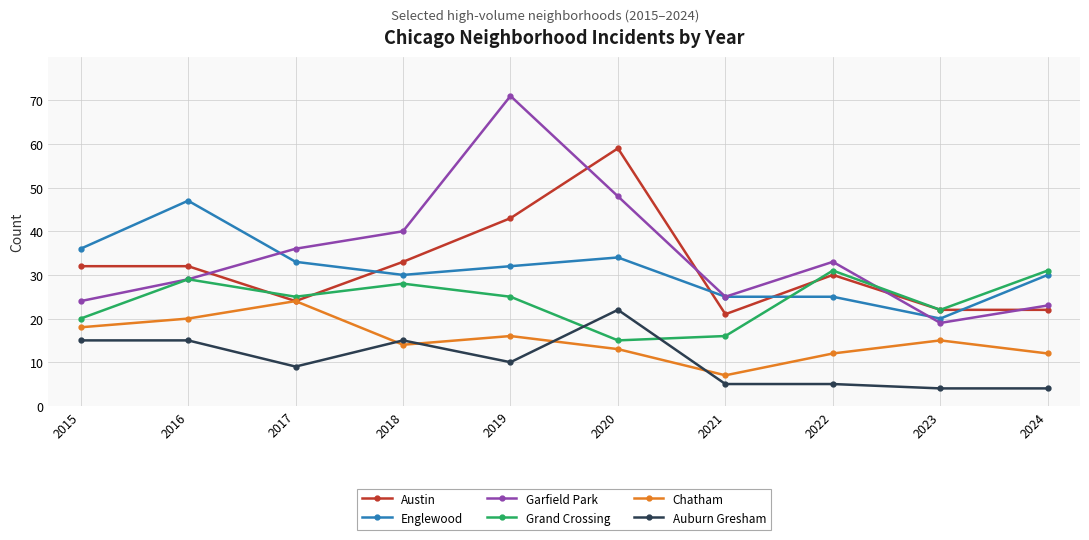

How many interior local peaks does the Garfield Park series have?

2